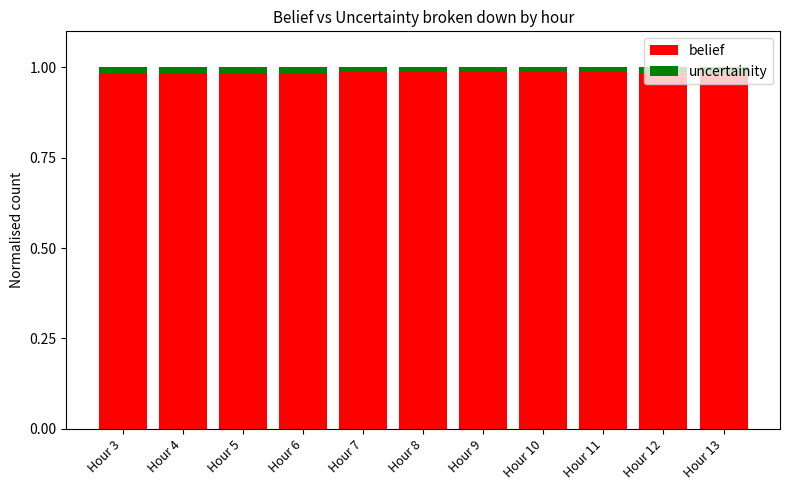

Is it true that belief equals 1.7 at Hour 5?

False